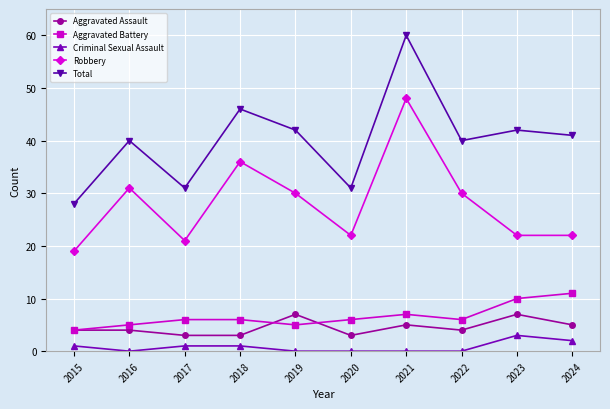

The value of Robbery at 2018 is 36. True or false?

True